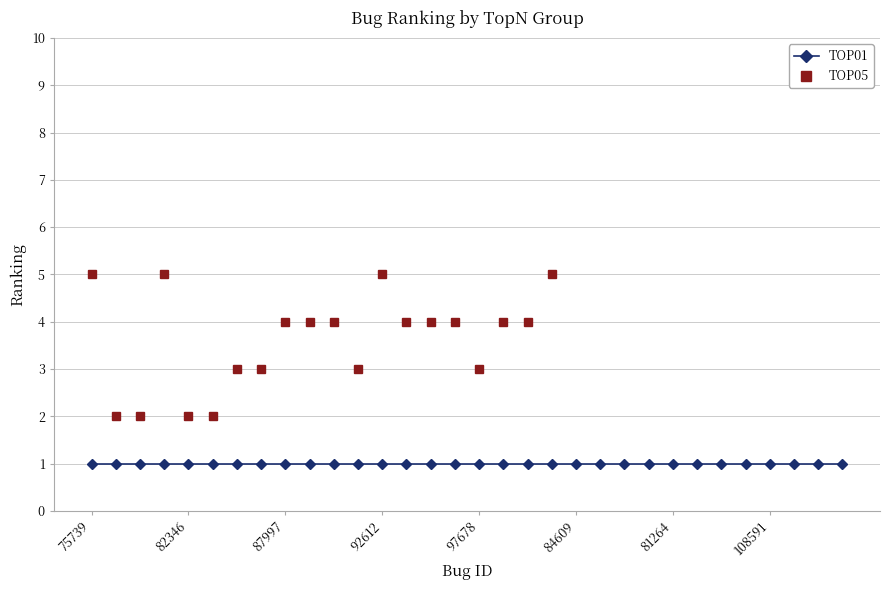

Is it true that TOP05 equals 5 at 75739?

True